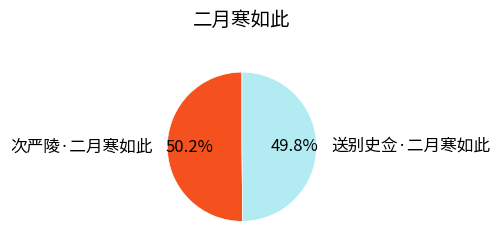

What percentage do 送别史佥·二月寒如此 and 次严陵·二月寒如此 together represent?

100.0%